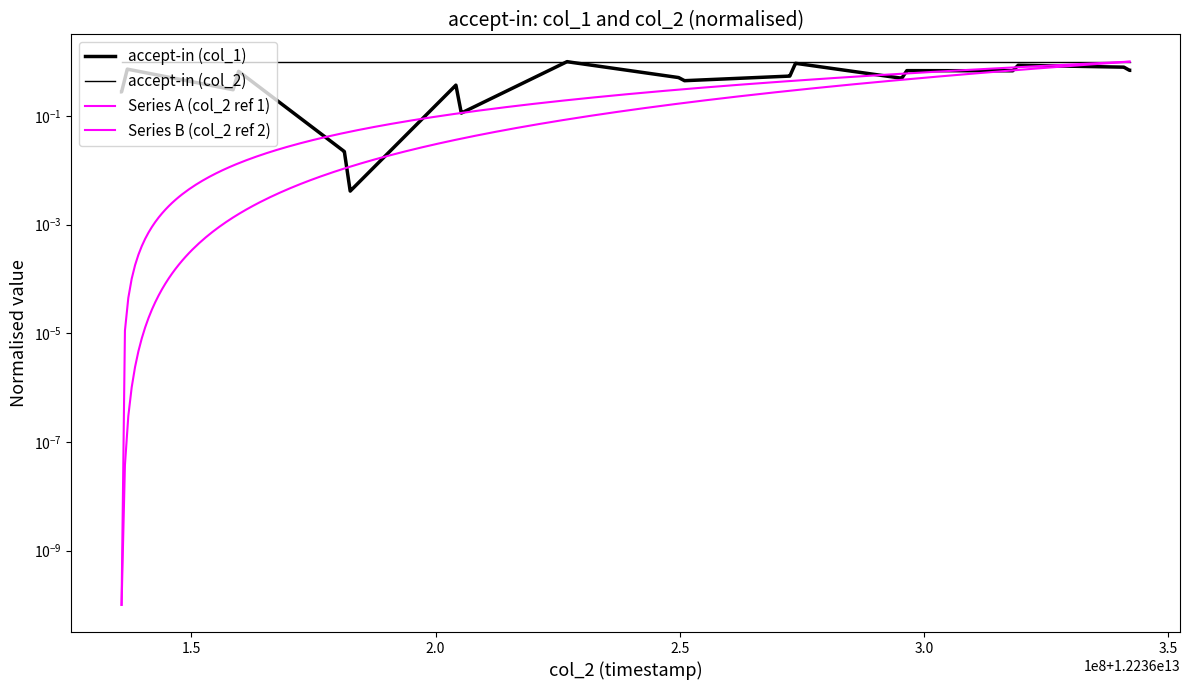

What is the value of the 21st point from the left?

1.0